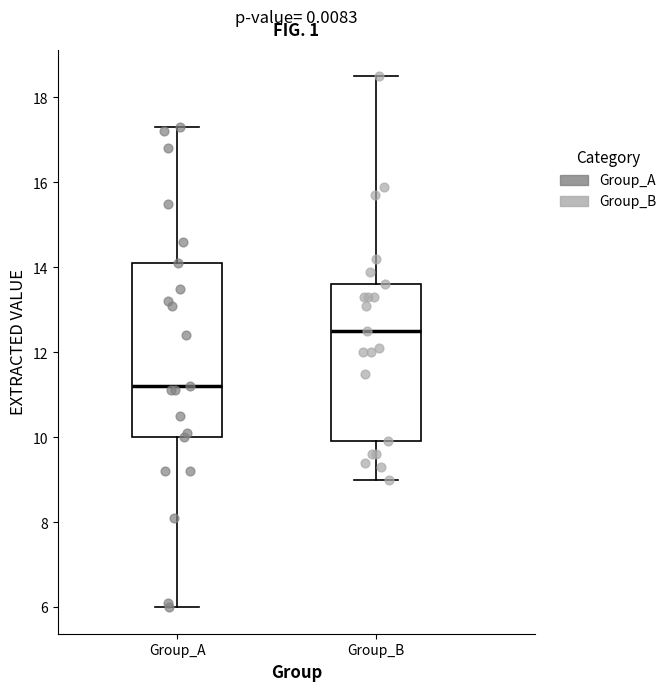

Reading left to right, read every box against the y-axis: the position of its median line, the range the box covers, and the ends of its whiskers. The values are not printed on the chart, so give them approximately, as read against the axis.

Group_A: median 11.2, box 10.0 to 14.2, whiskers 6.0 to 17.4
Group_B: median 12.6, box 10.0 to 13.6, whiskers 9.0 to 18.6